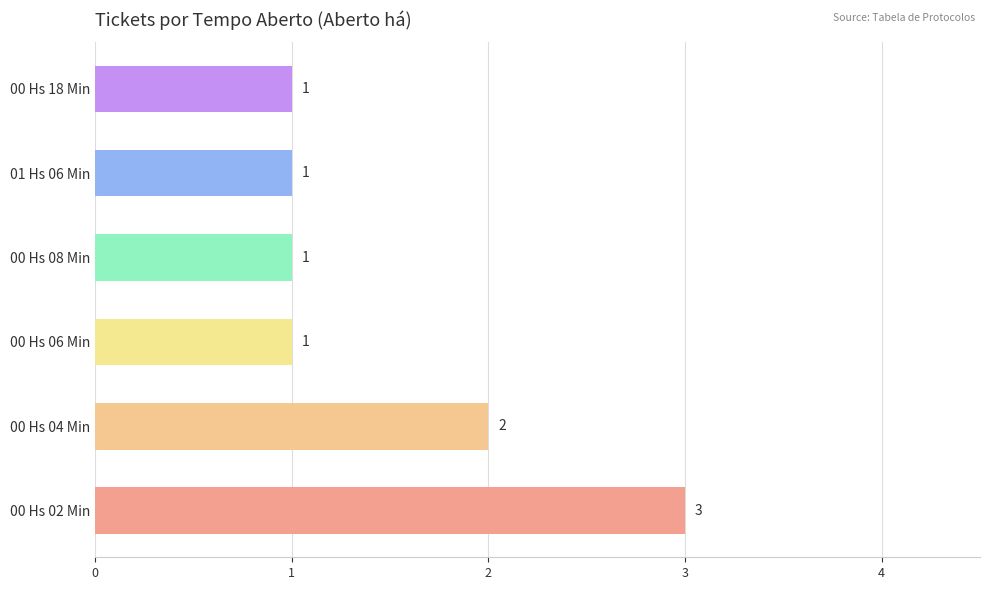

At which label is the value closest to 2?

00 Hs 04 Min